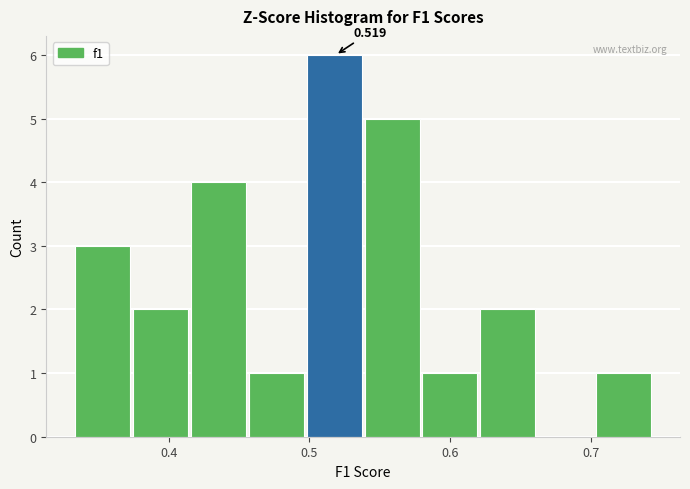

Over which range of the x-axis is the bar tallest?

0.50 to 0.54